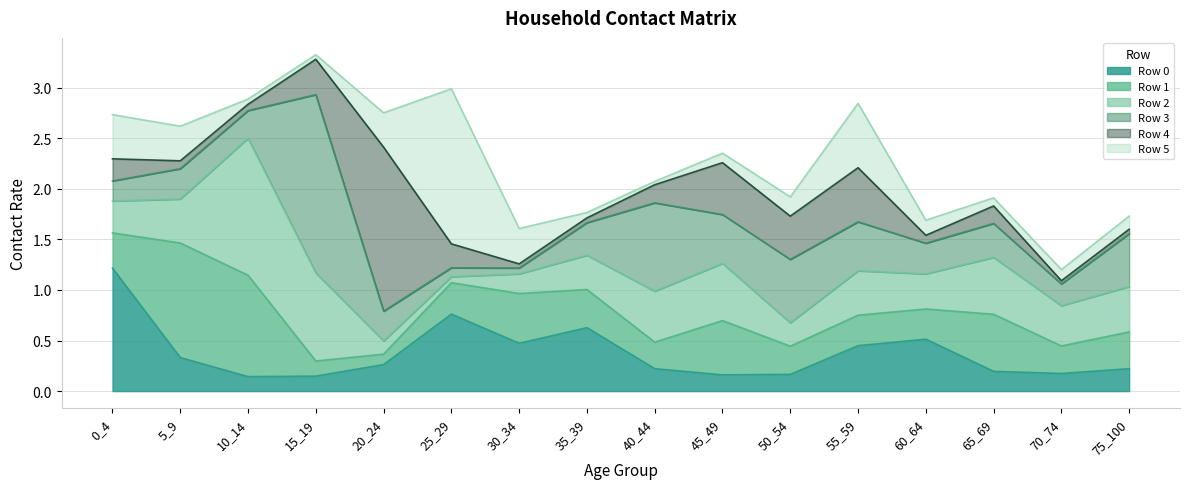

What are all the series names shown in the legend?

Row 0, Row 1, Row 2, Row 3, Row 4, Row 5